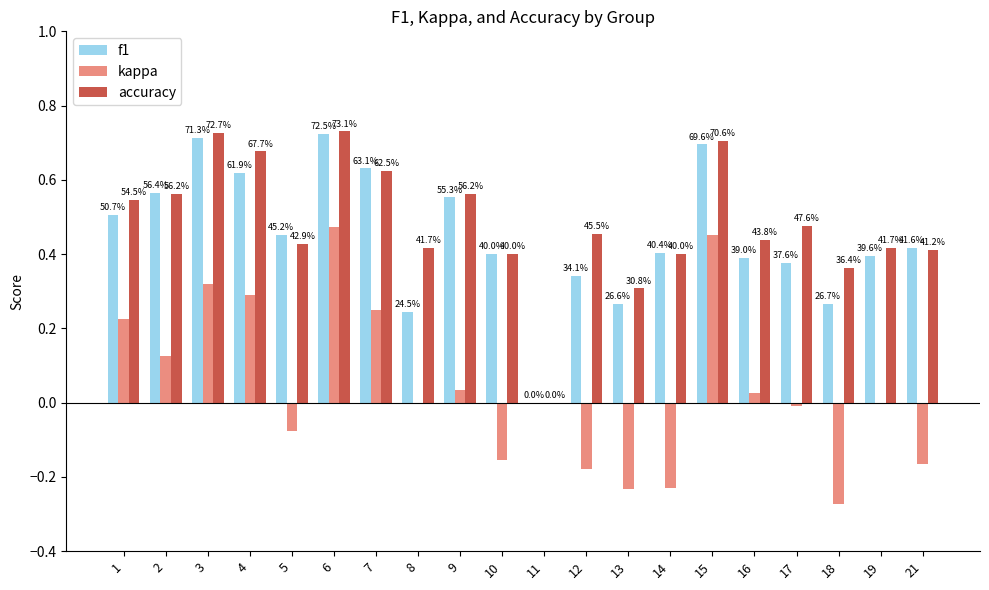

What are all the series names shown in the legend?

f1, kappa, accuracy